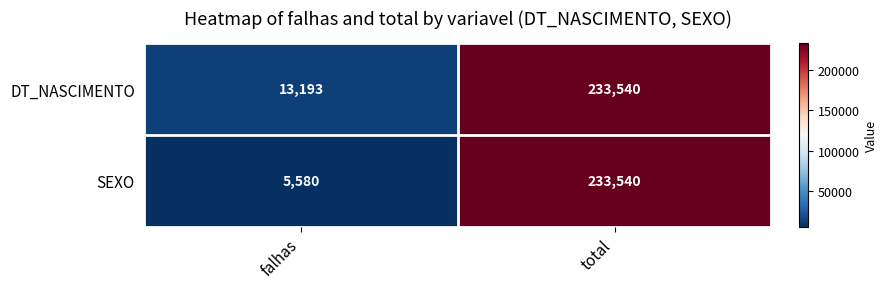

Reading left to right, what are all the values shown in this chart?

DT_NASCIMENTO: 13193	233540
SEXO: 5580	233540